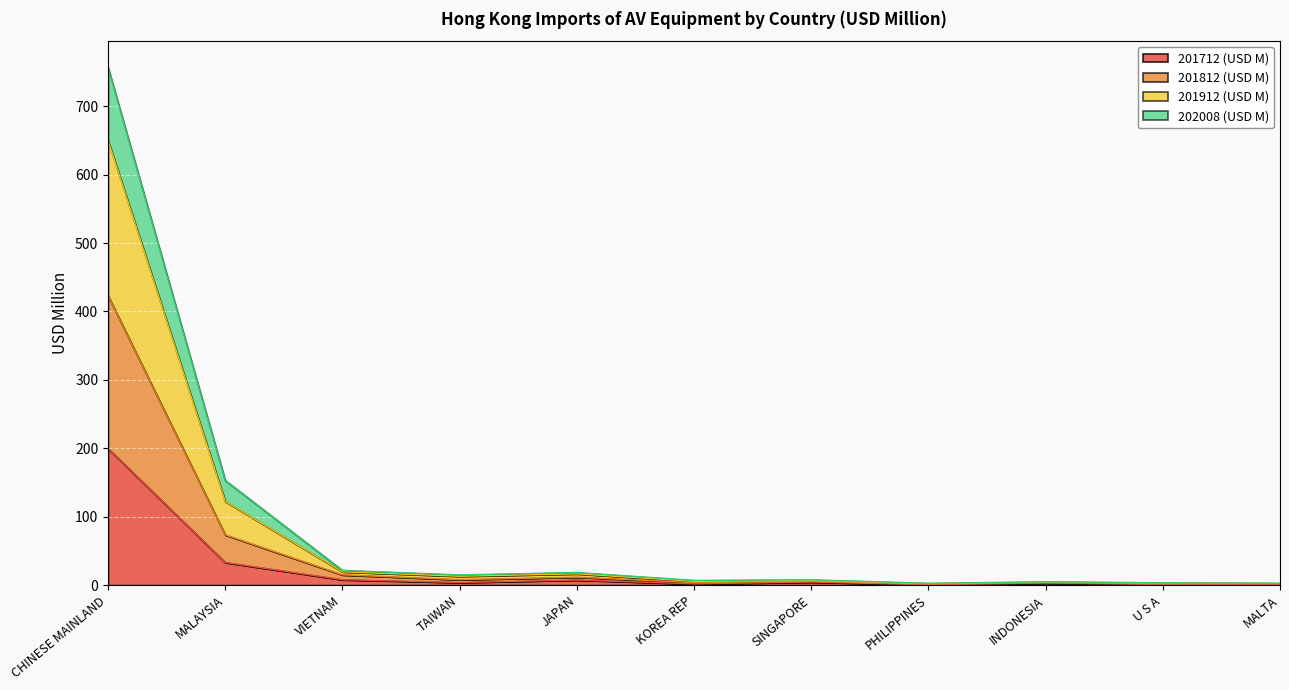

True or false: 201712 (USD M) and 201912 (USD M) cross at least once.

False